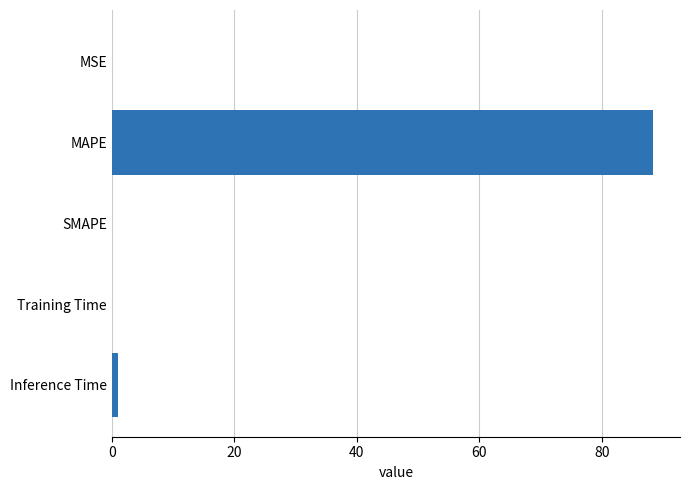

The chart shows a value of 0.0 at SMAPE. True or false?

True